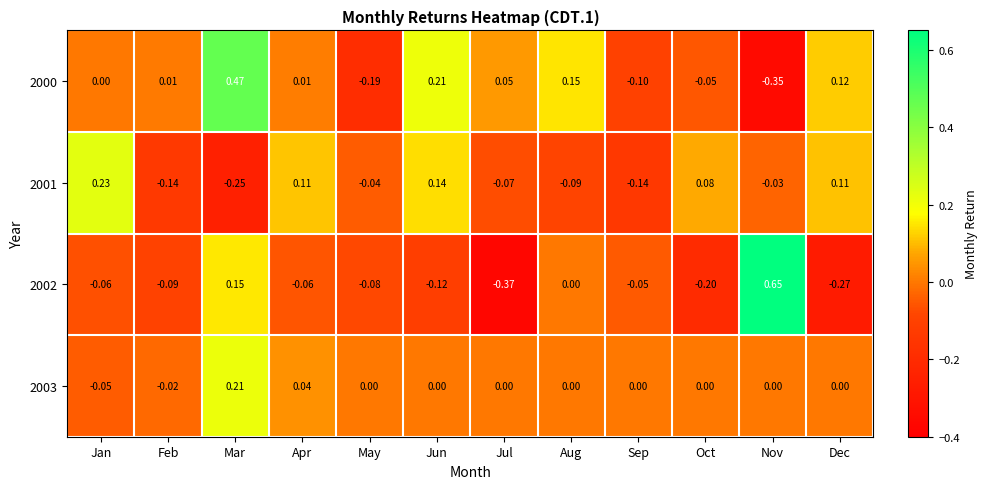

At which category is the sum across all series the highest?

Mar